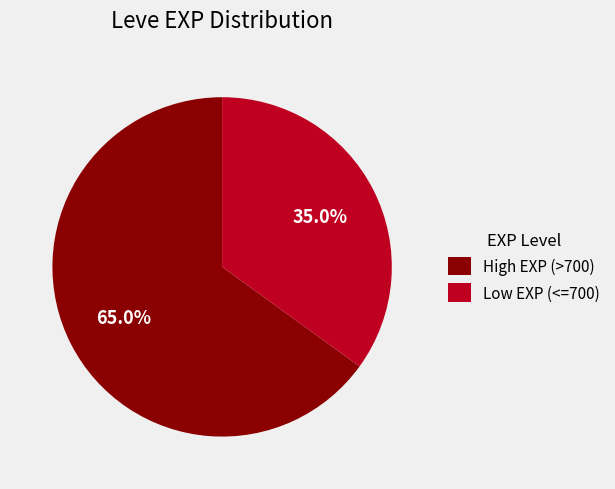

Which has a higher value, High EXP (>700) or Low EXP (<=700)?

High EXP (>700)